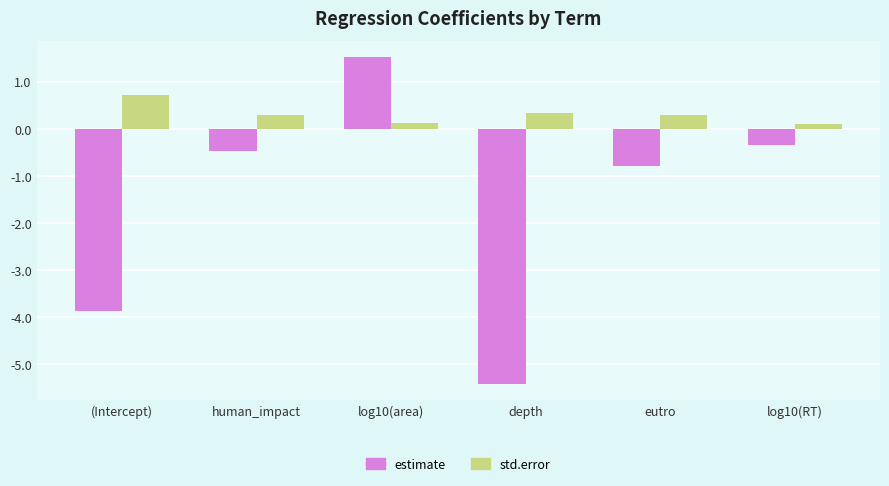

What is the value of the estimate bar at the 3rd from the left?

1.5